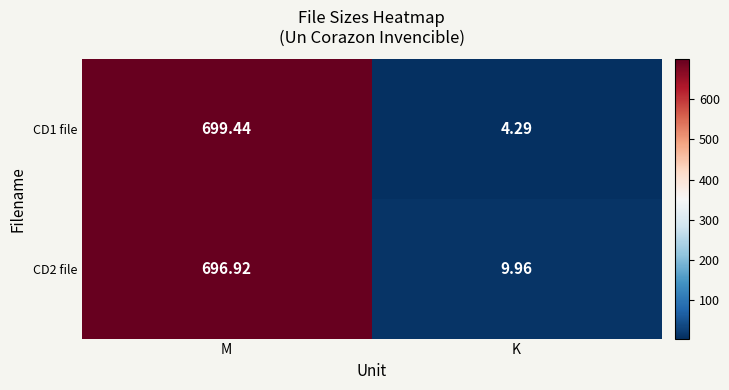

Which series has the largest total across all categories?

CD2 file